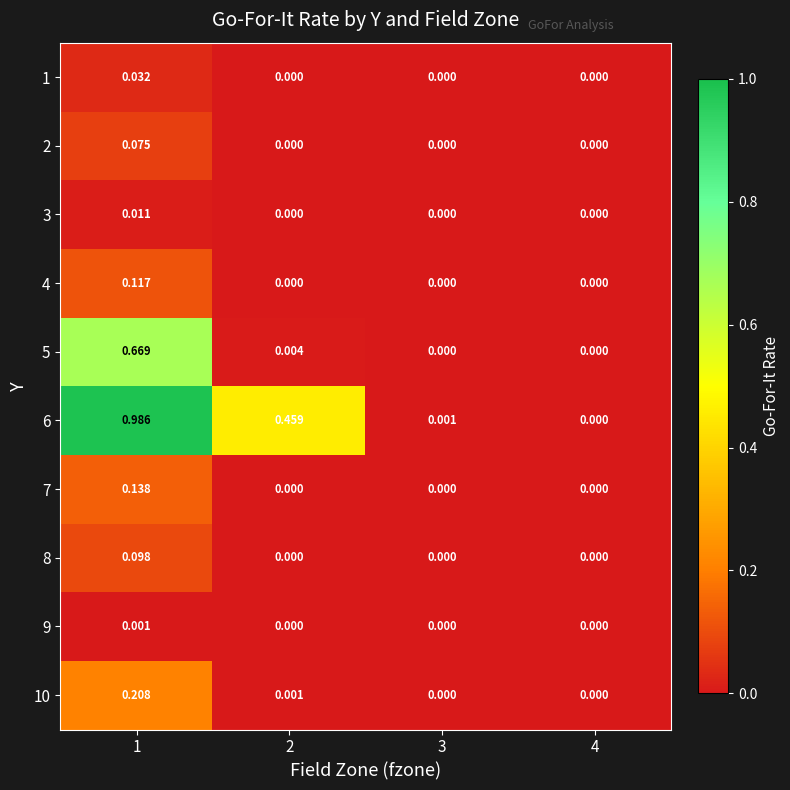

Is the value of 6 at 2 greater than the value of 10 at 3?

Yes